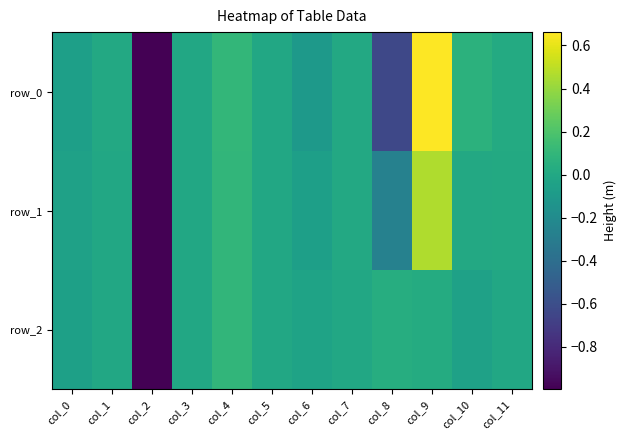

Is it true that row_0 equals 0.0 at col_3?

False